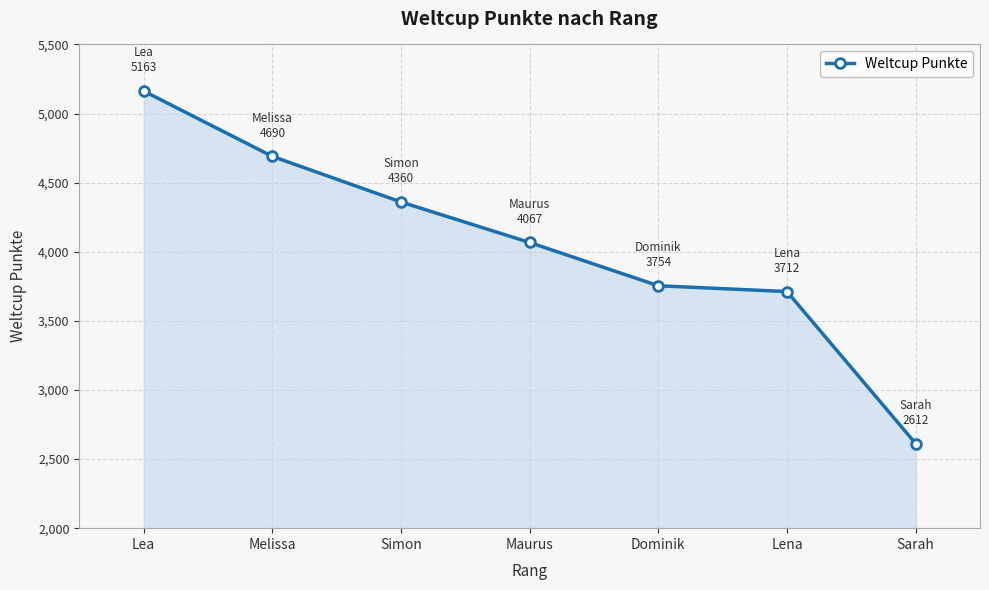

The value at Melissa is 4690. True or false?

True